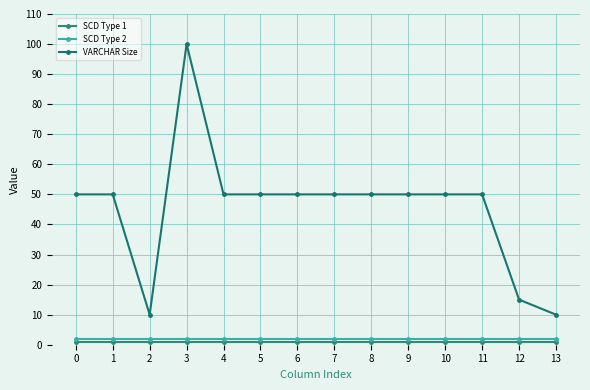

The SCD Type 1 series shows 1 at 2. True or false?

False